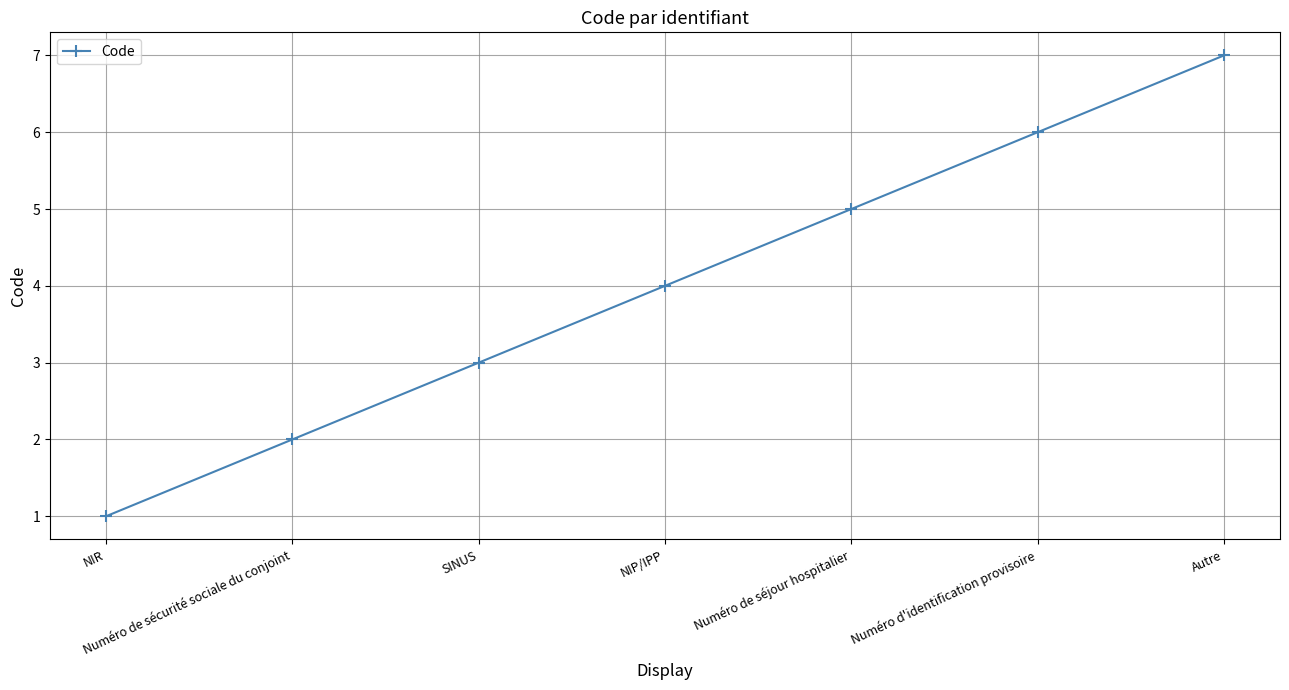

Which category has the highest value across all series?

Autre